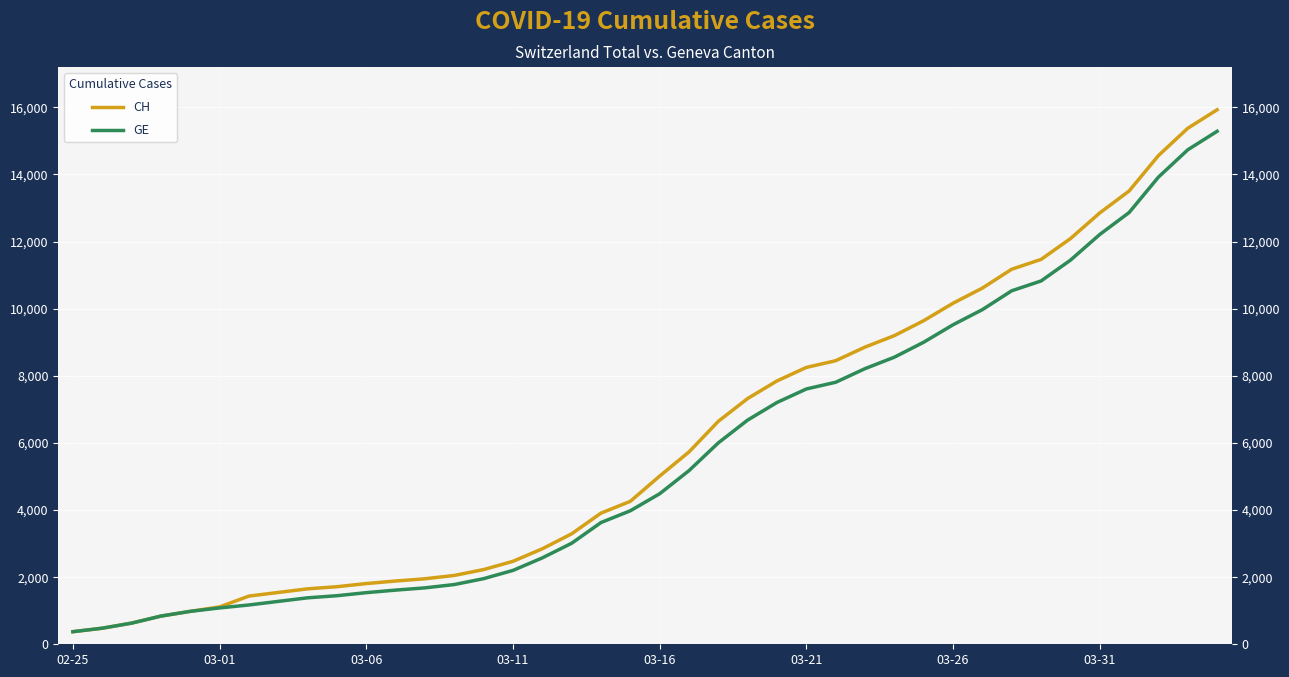

Reading left to right, what are all the values shown in this chart?

CH: 375	479	630	840	981	1113	1436	1544	1652	1715	1809	1885	1952	2051	2226	2472	2845	3291	3908	4259	5012	5731	6644	7323	7847	8249	8449	8855	9196	9642	10162	10613	11175	11467	12086	12852	13505	14561	15375	15926
GE: 375	479	630	840	981	1083	1171	1278	1384	1447	1538	1614	1681	1780	1955	2201	2574	3010	3627	3978	4485	5174	6002	6681	7205	7607	7807	8213	8554	9000	9520	9971	10533	10825	11444	12210	12863	13919	14733	15284